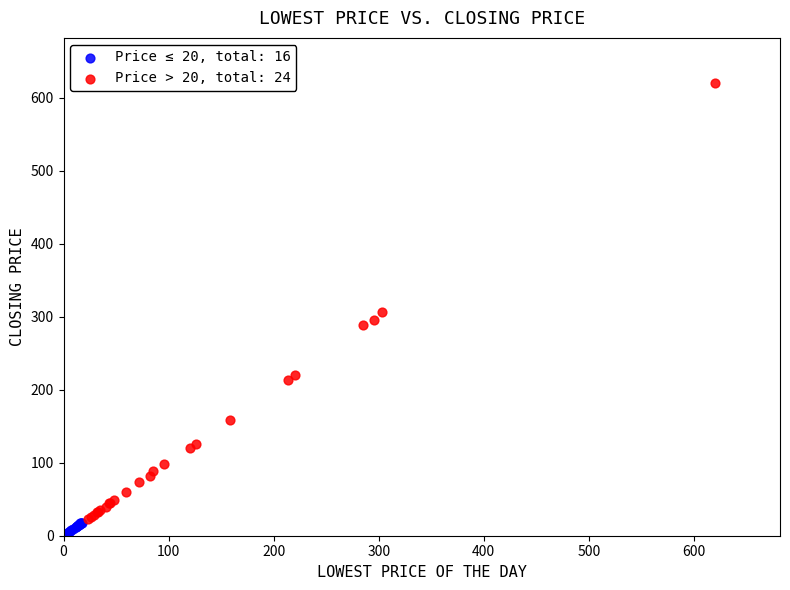

Which series reaches the minimum Y coordinate?

Price ≤ 20, total: 16